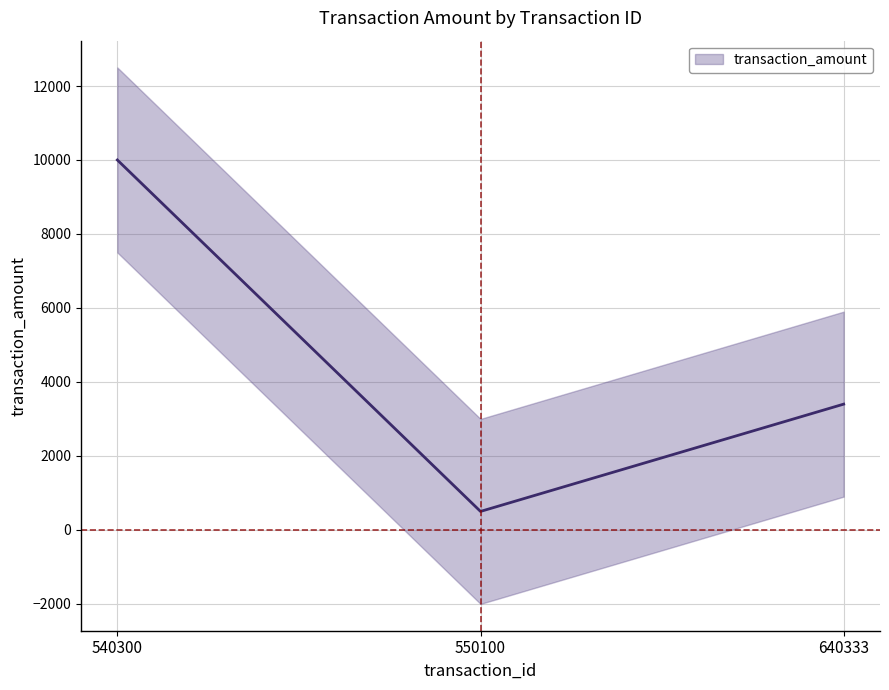

Between 640333 and 550100, which is larger?

640333